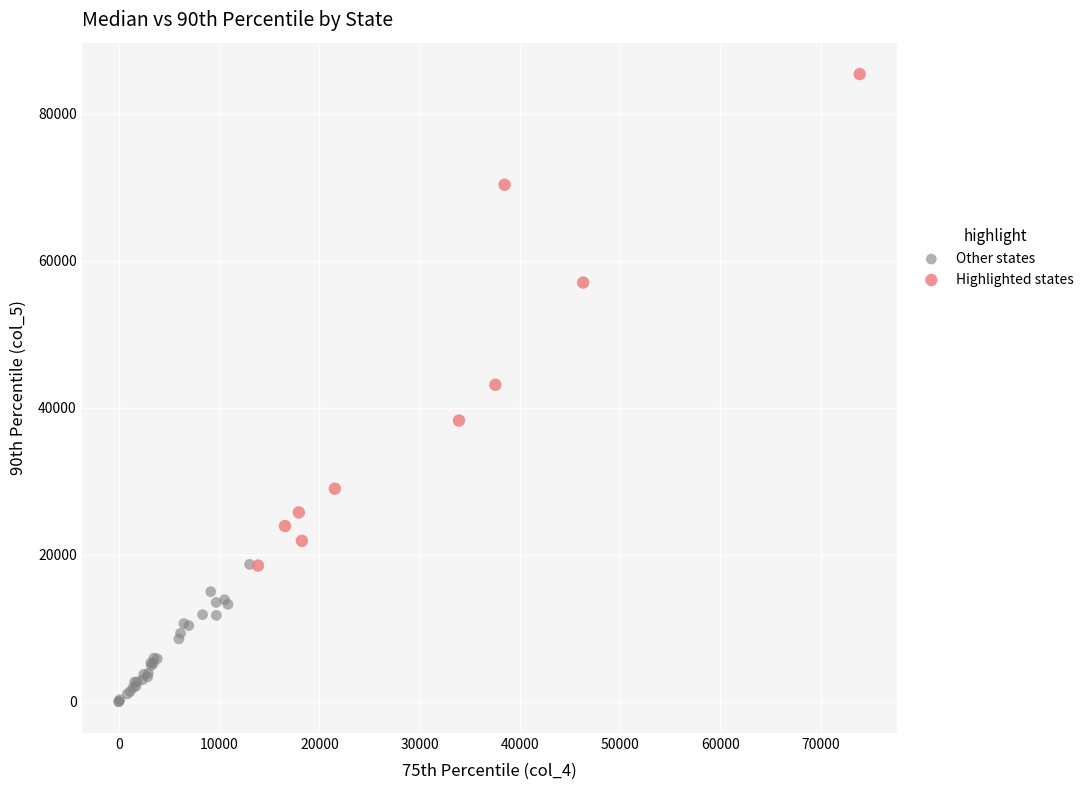

Which series has the largest Y range (max minus min)?

Highlighted states